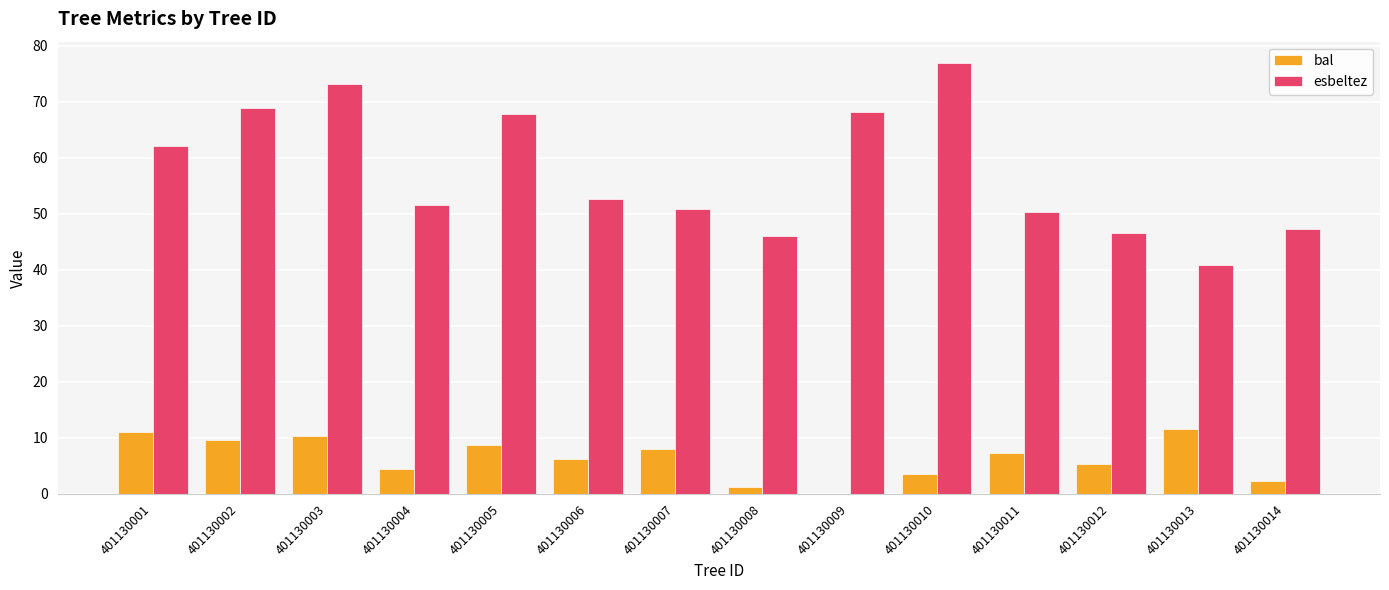

Which category has the highest value across all series?

401130010